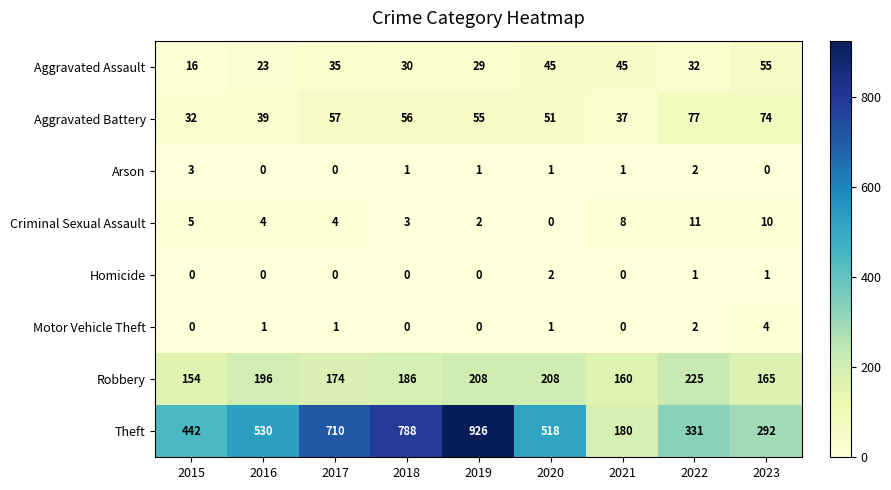

How many data points does each series have?

9